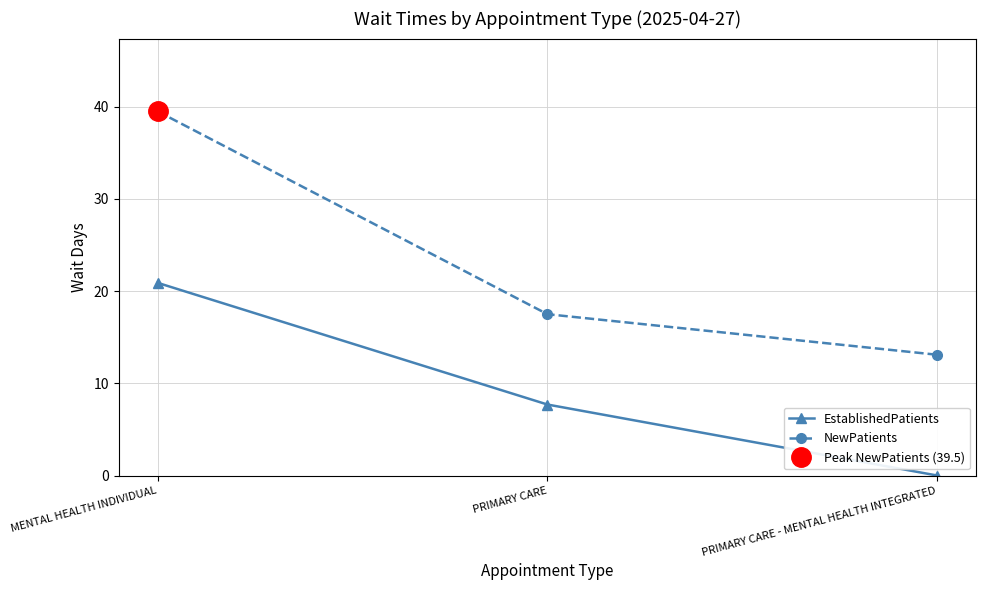

Reading left to right, list all the values displayed in this chart.

EstablishedPatients: 20.9	7.7	0.0
NewPatients: 39.5	17.5	13.1